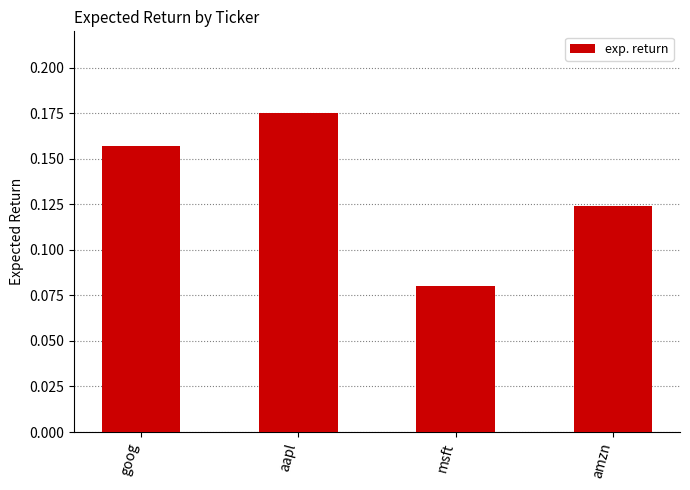

What position from the left is msft?

3